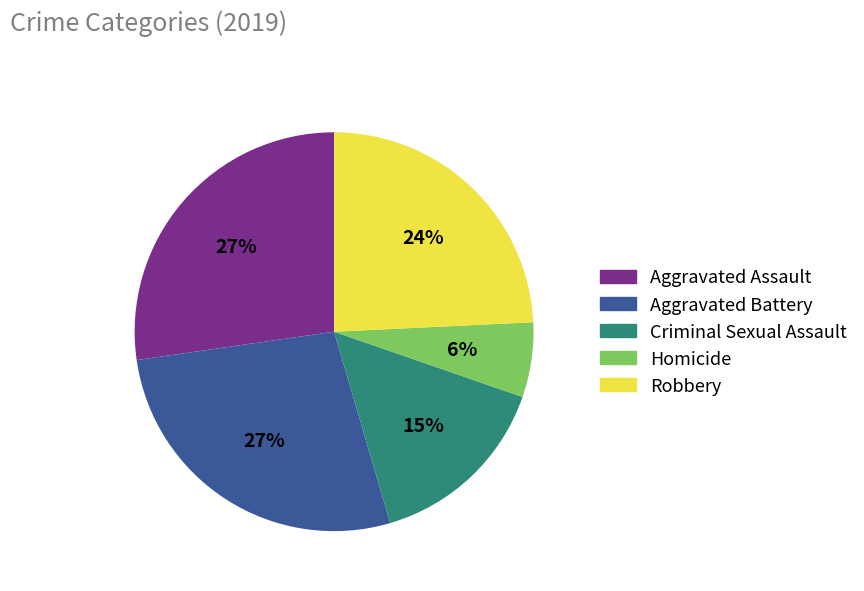

What percentage is the Criminal Sexual Assault slice, to the nearest percent?

15%